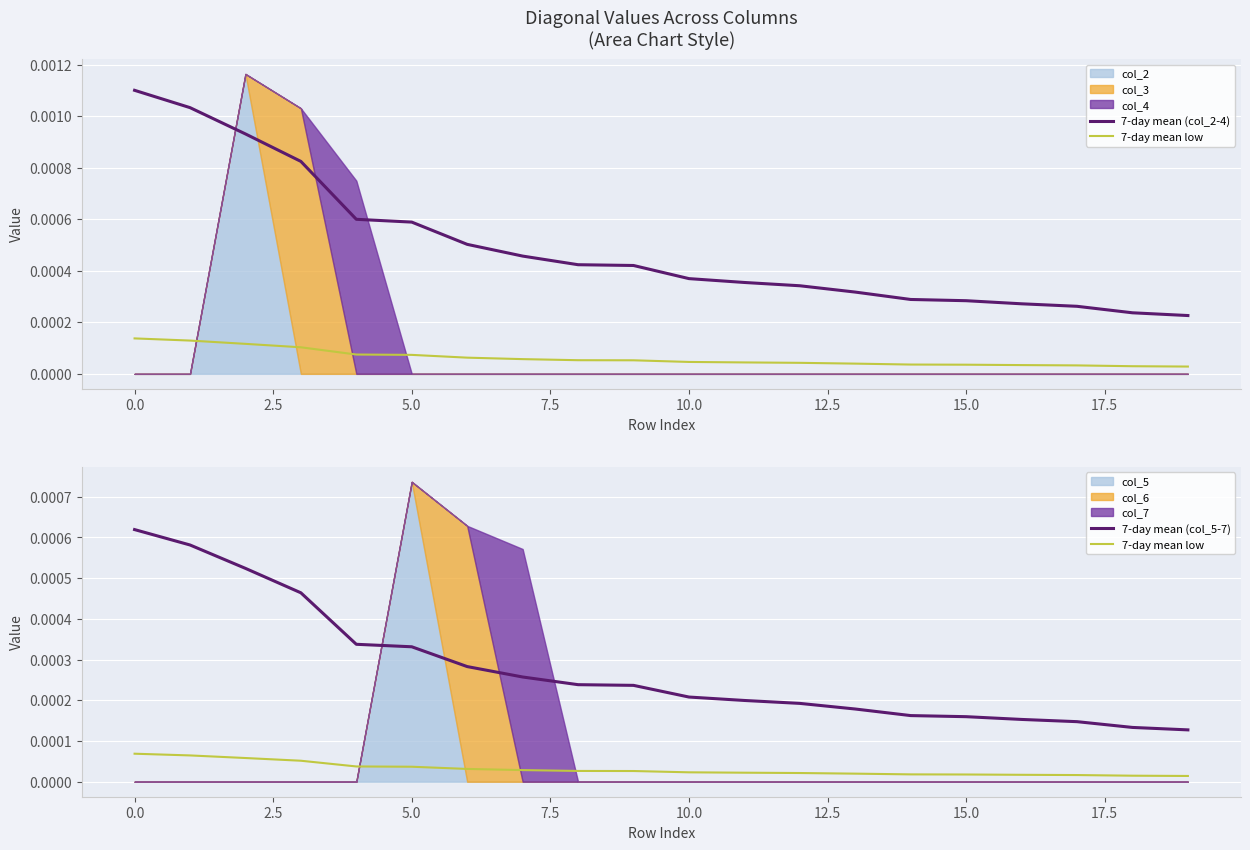

List the series in order of their overall mean, highest first.

7-day mean (col_2-4), 7-day mean (col_5-7), 7-day mean low